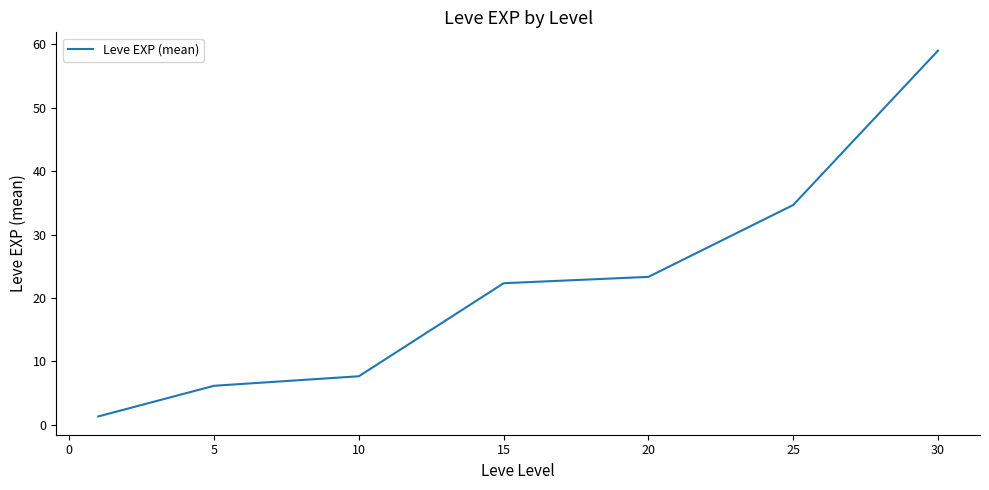

True or false: there are more than 2 points higher than both neighbors.

False